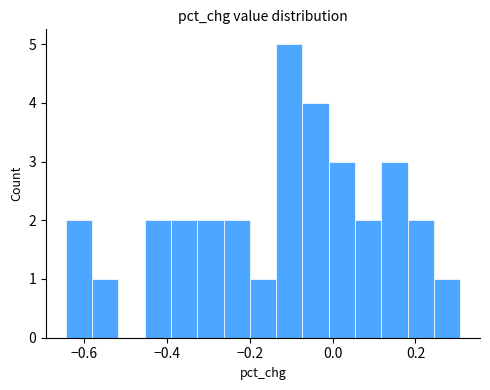

Around what value on the x-axis is the tallest bar? Give the approximate position of its centre, as read against the axis.

-0.10